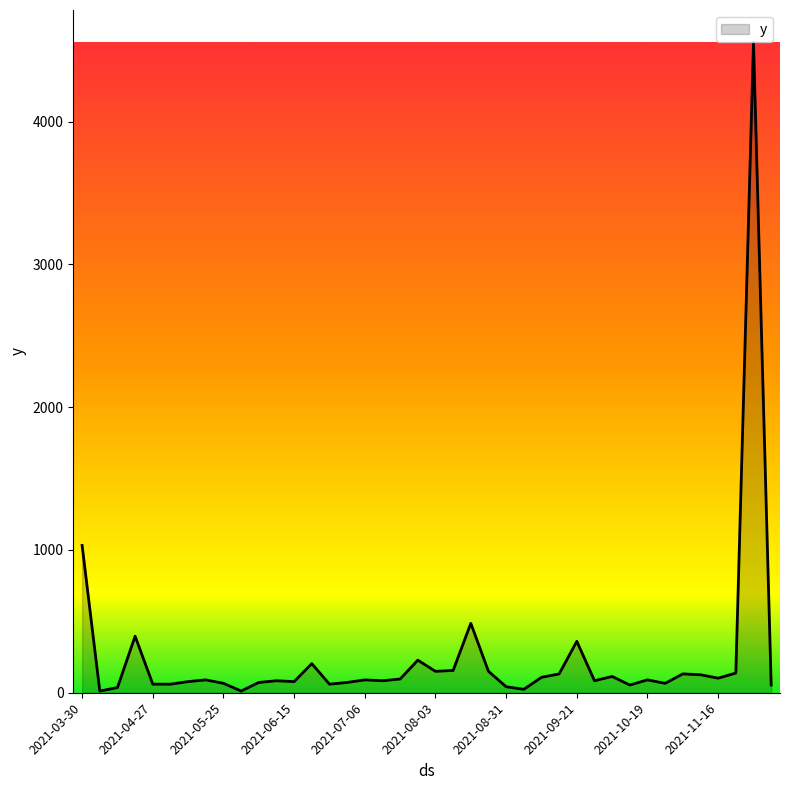

What is the label of the 25th point from the left?

2021-08-31